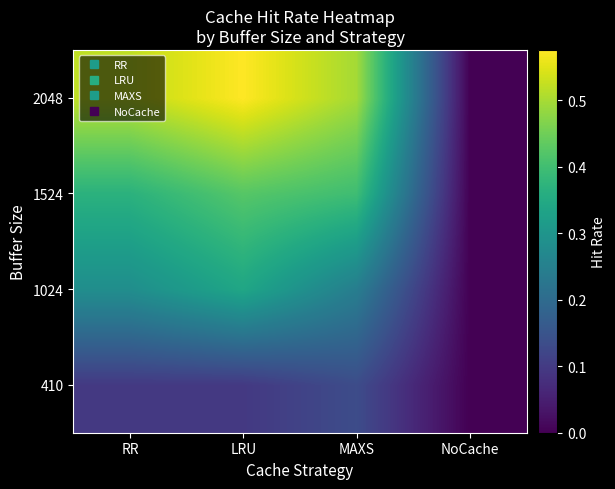

Reading left to right, what are all the values shown in this chart?

410: RR=0.1	LRU=0.1	MAXS=0.1	NoCache=0.0
1024: RR=0.3	LRU=0.3	MAXS=0.2	NoCache=0.0
1524: RR=0.4	LRU=0.4	MAXS=0.4	NoCache=0.0
2048: RR=0.5	LRU=0.6	MAXS=0.5	NoCache=0.0